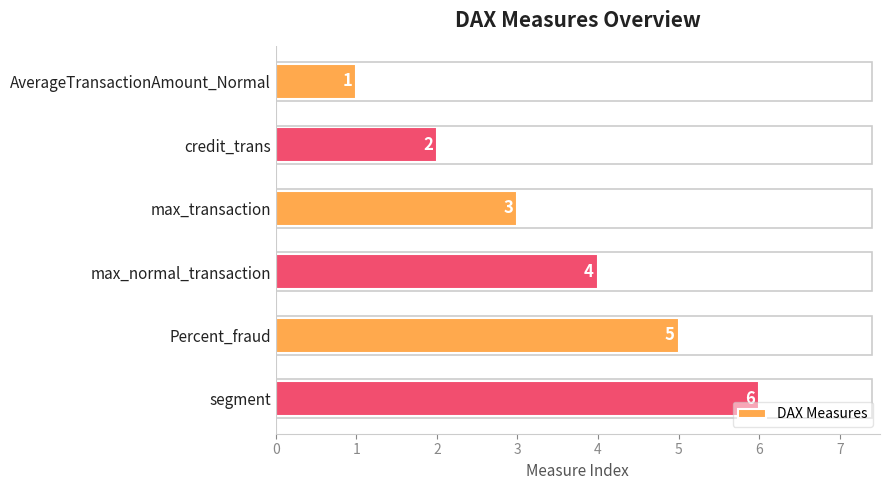

List the labels in order of value, largest first.

segment, Percent_fraud, max_normal_transaction, max_transaction, credit_trans, AverageTransactionAmount_Normal